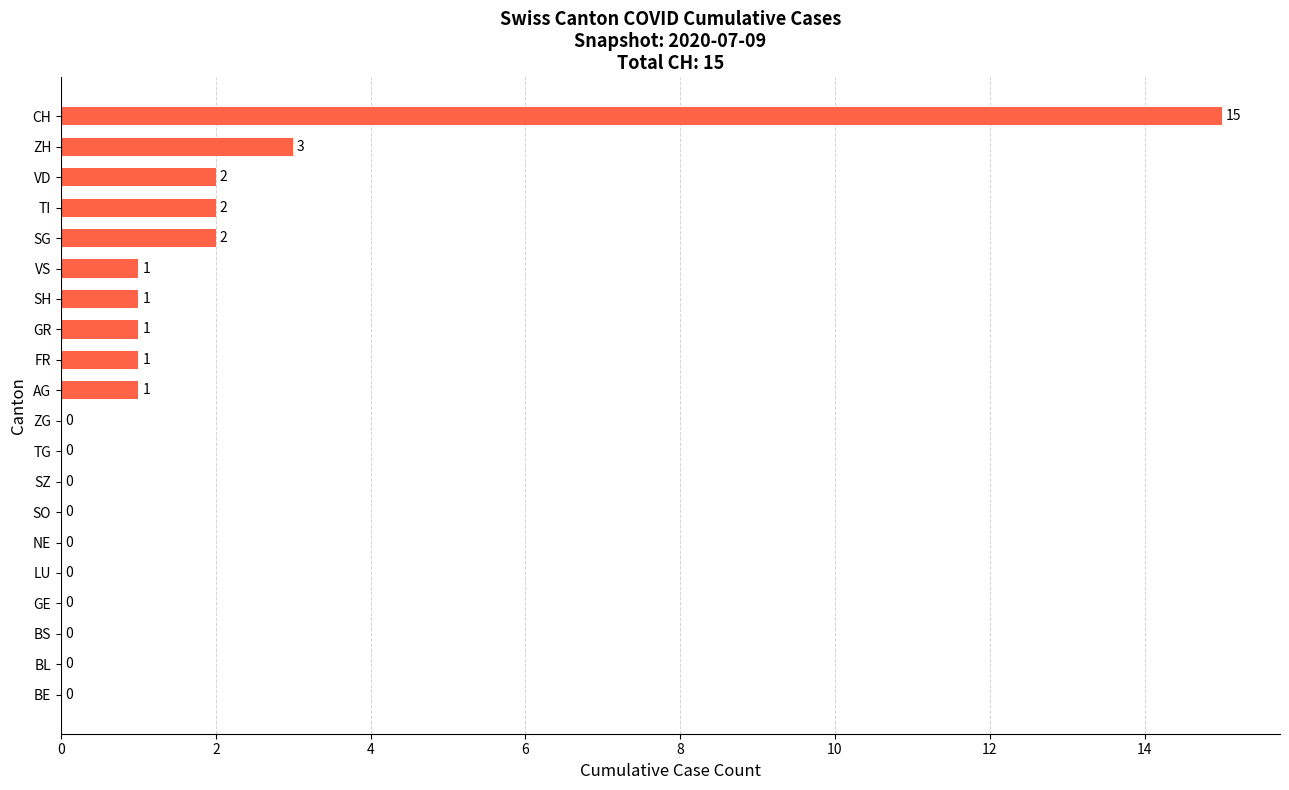

What is the sum of all values?

29